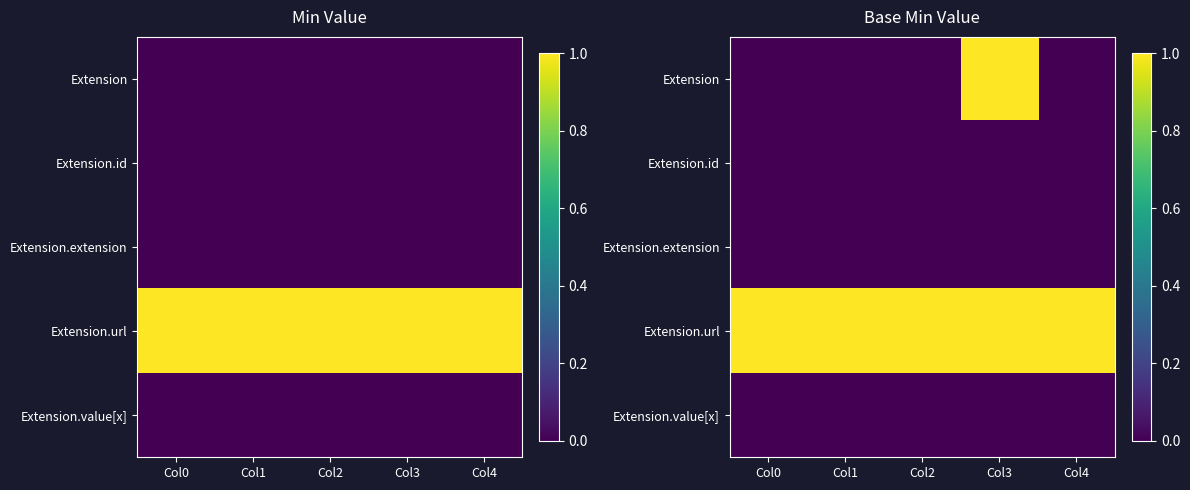

Which series has the largest total across all categories?

Extension.url